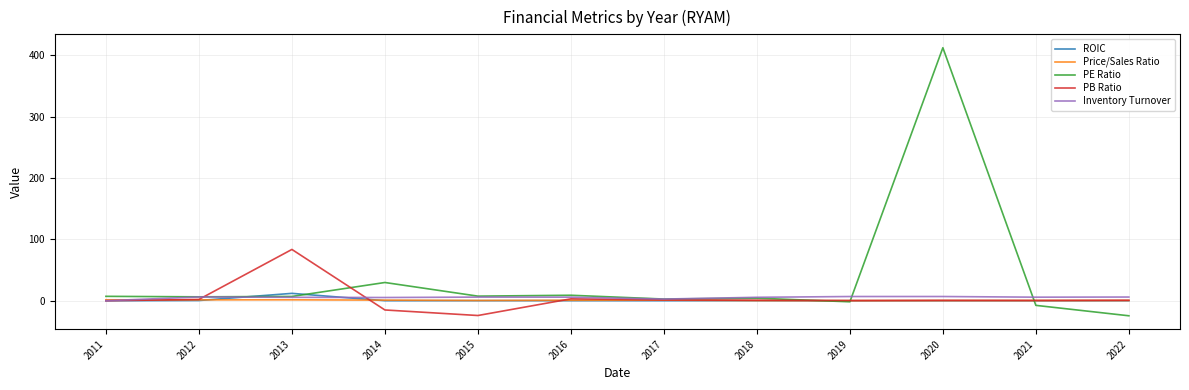

Is it true that PB Ratio equals 0.6 at 2020?

True